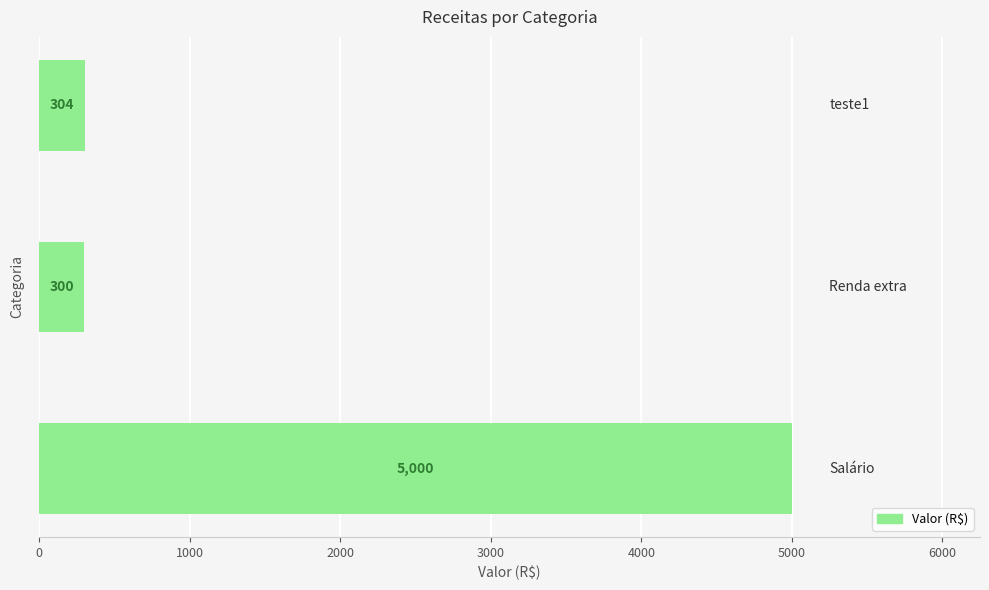

What is the smallest value displayed?

300